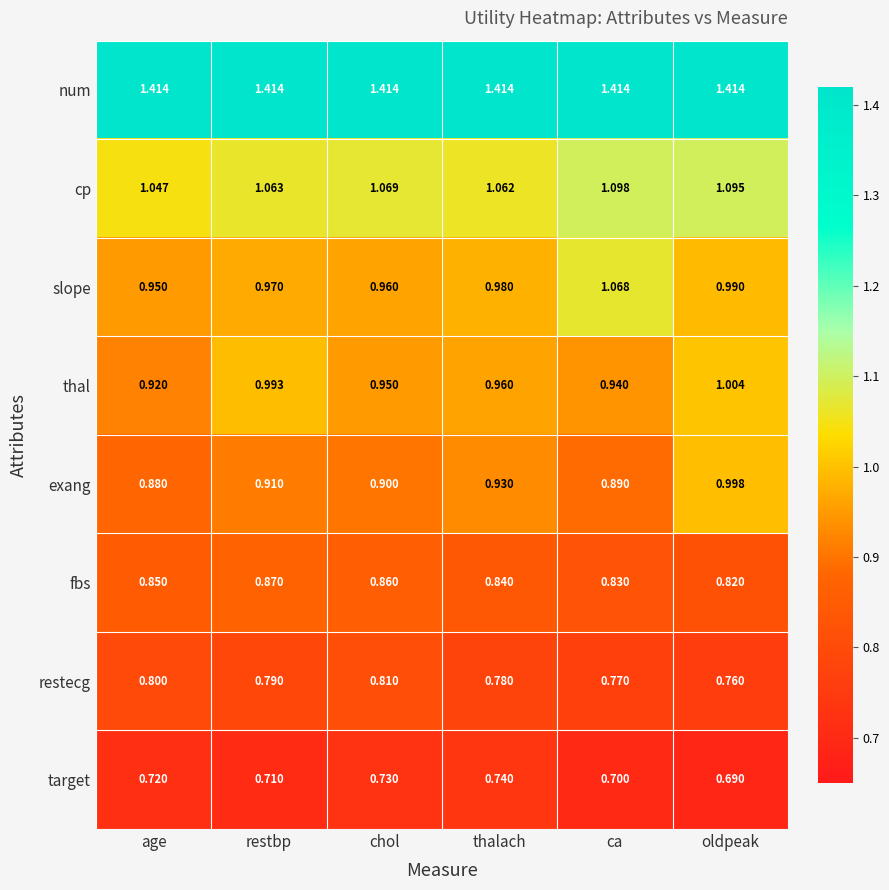

Rank the series at age from highest to lowest value.

num, cp, slope, thal, exang, fbs, restecg, target